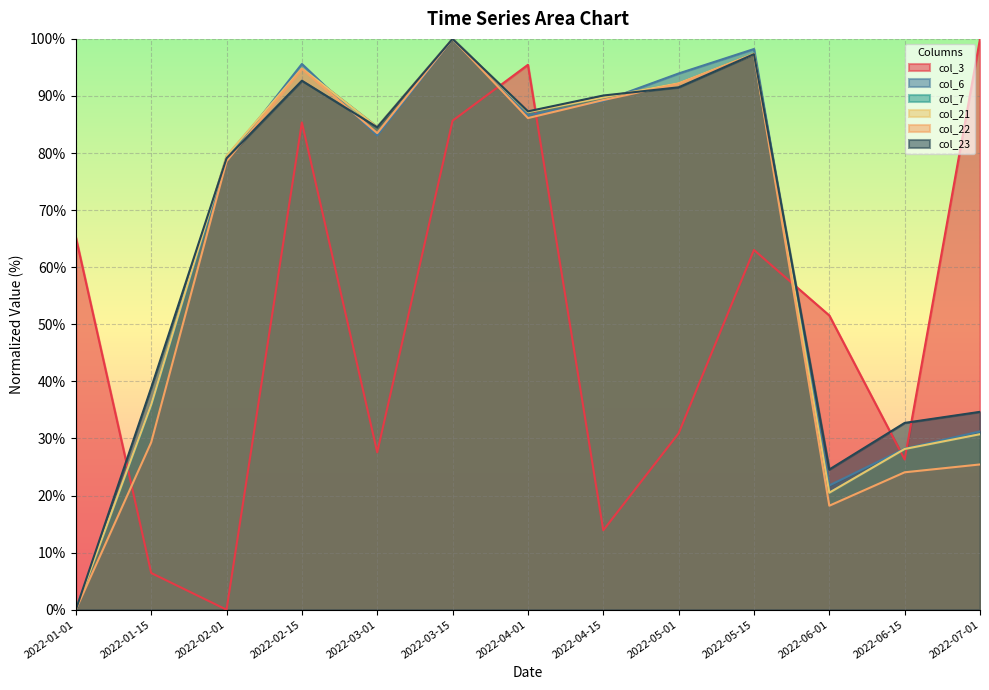

Reading left to right, list all the values displayed in this chart.

col_3: 2022-01-01=65.2	2022-01-15=6.4	2022-02-01=0.0	2022-02-15=85.4	2022-03-01=27.6	2022-03-15=85.7	2022-04-01=95.5	2022-04-15=13.9	2022-05-01=30.9	2022-05-15=63.0	2022-06-01=51.5	2022-06-15=26.3	2022-07-01=100.0
col_6: 2022-01-01=0.0	2022-01-15=35.9	2022-02-01=78.8	2022-02-15=95.6	2022-03-01=83.1	2022-03-15=100.0	2022-04-01=86.6	2022-04-15=89.1	2022-05-01=93.9	2022-05-15=98.2	2022-06-01=21.8	2022-06-15=28.2	2022-07-01=31.2
col_7: 2022-01-01=0.0	2022-01-15=35.8	2022-02-01=79.4	2022-02-15=94.8	2022-03-01=84.6	2022-03-15=100.0	2022-04-01=87.2	2022-04-15=89.8	2022-05-01=92.2	2022-05-15=97.4	2022-06-01=20.5	2022-06-15=28.2	2022-07-01=30.7
col_21: 2022-01-01=0.0	2022-01-15=35.9	2022-02-01=79.5	2022-02-15=94.8	2022-03-01=84.6	2022-03-15=100.0	2022-04-01=87.2	2022-04-15=89.8	2022-05-01=92.2	2022-05-15=97.4	2022-06-01=20.5	2022-06-15=28.2	2022-07-01=30.7
col_22: 2022-01-01=0.0	2022-01-15=29.3	2022-02-01=78.6	2022-02-15=94.8	2022-03-01=83.5	2022-03-15=100.0	2022-04-01=86.1	2022-04-15=89.3	2022-05-01=92.2	2022-05-15=97.3	2022-06-01=18.2	2022-06-15=24.1	2022-07-01=25.4
col_23: 2022-01-01=0.0	2022-01-15=38.9	2022-02-01=79.1	2022-02-15=92.7	2022-03-01=84.5	2022-03-15=100.0	2022-04-01=87.3	2022-04-15=90.1	2022-05-01=91.5	2022-05-15=97.3	2022-06-01=24.6	2022-06-15=32.7	2022-07-01=34.7